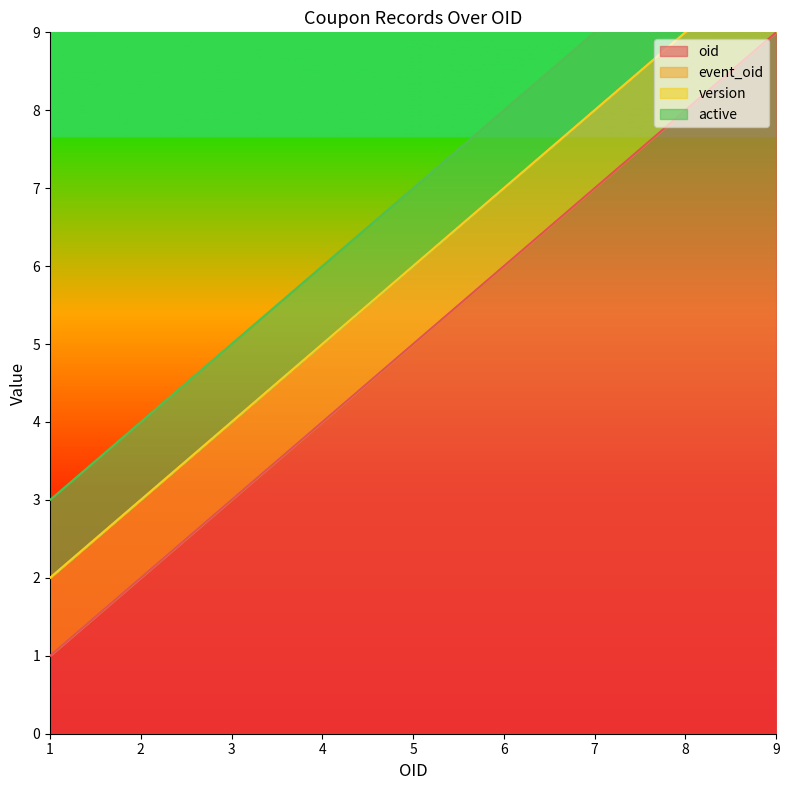

Does the chart display data point markers on the line(s)?

No